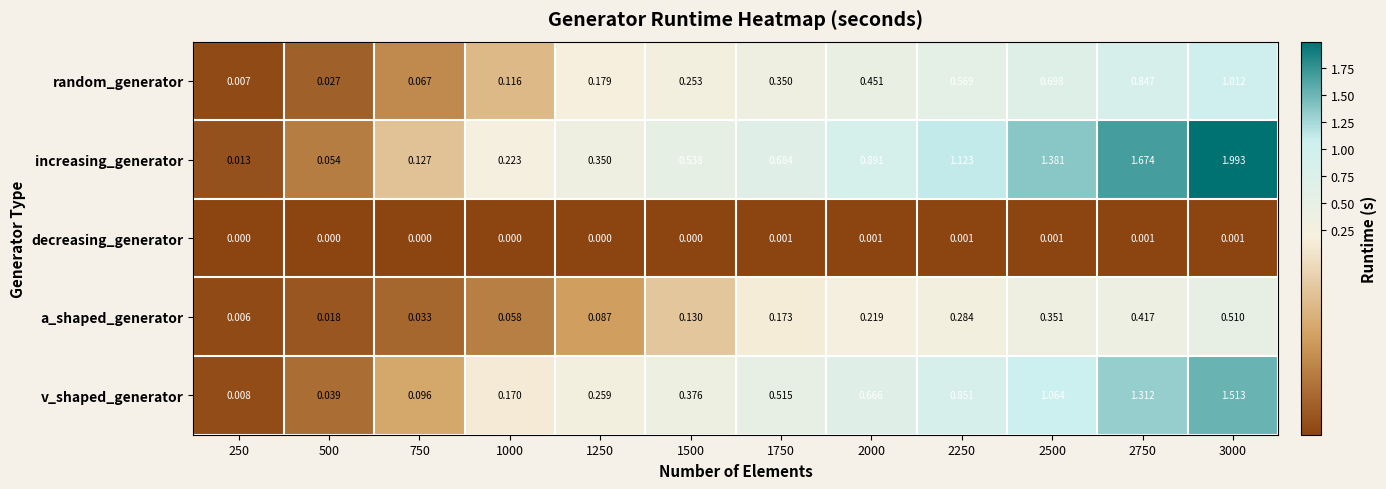

Which series has the largest total across all categories?

increasing_generator